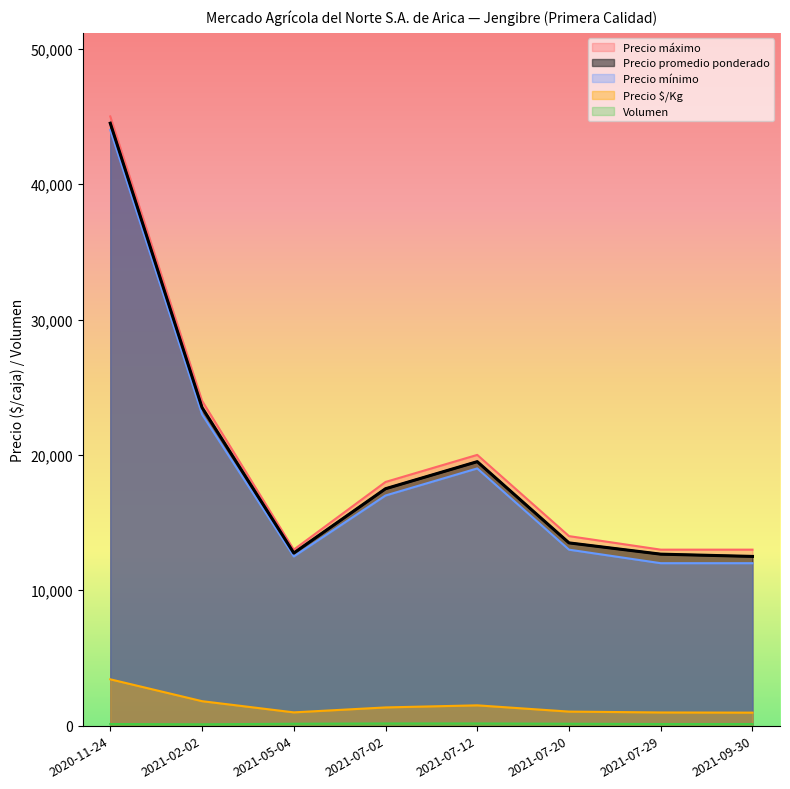

How many data points in Precio promedio ponderado are above 17500?

3